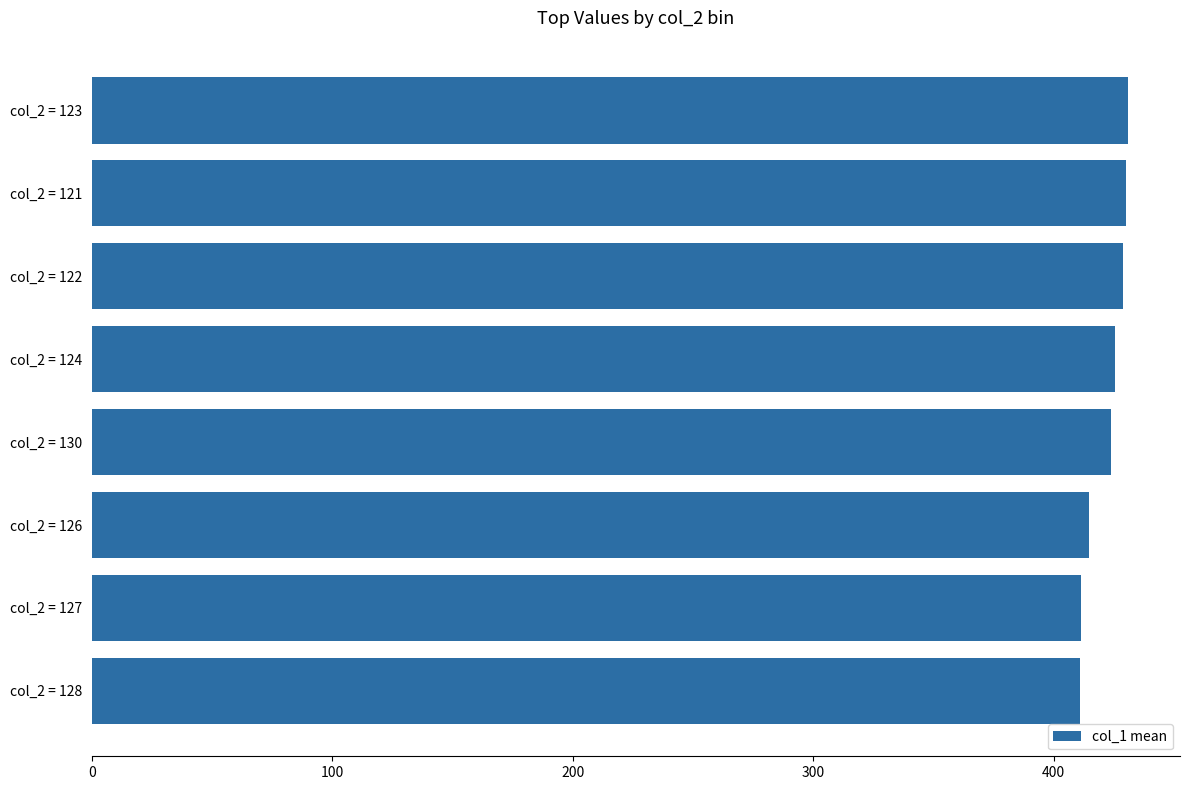

The chart shows a value of 175.0 at col_2 = 122. True or false?

False